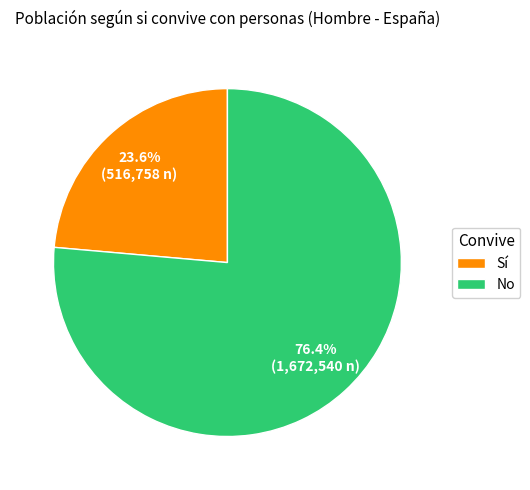

What is the majority slice?

No